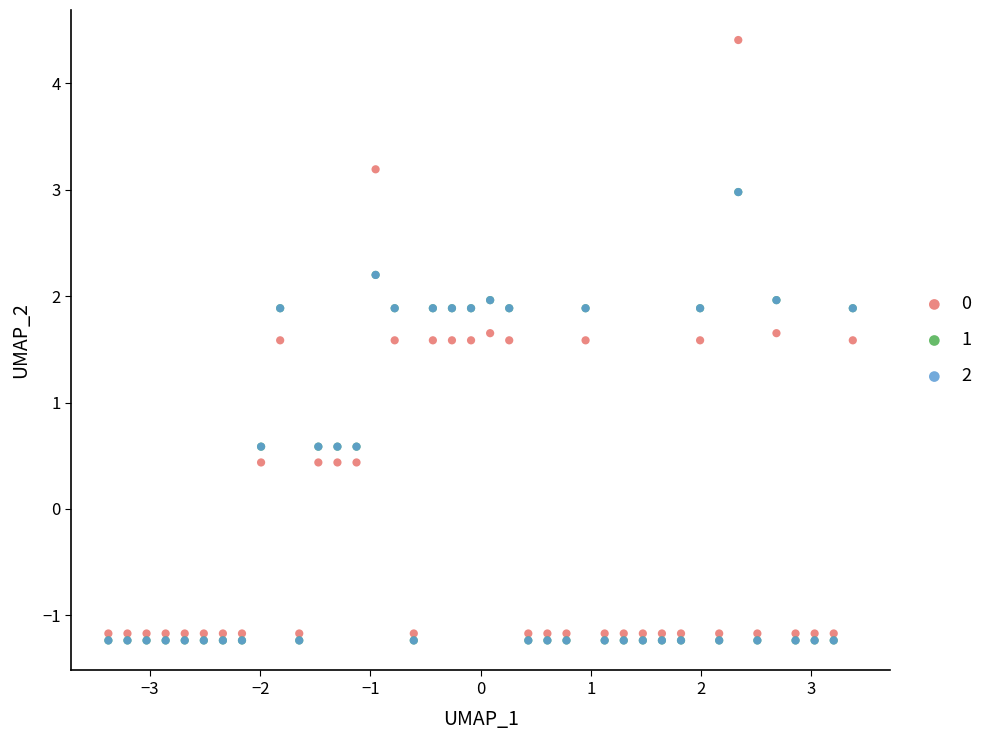

What are all the series names shown in the legend?

0, 1, 2